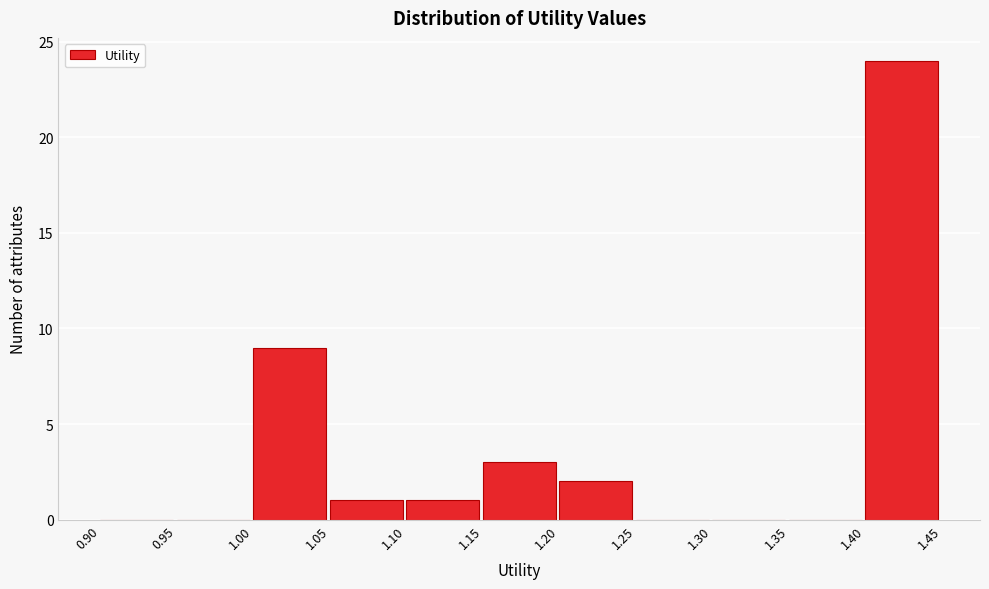

What is the height of the bar covering 1.15 to 1.20 on the x-axis? The values are not printed on the chart, so give them approximately, as read against the axis.

3